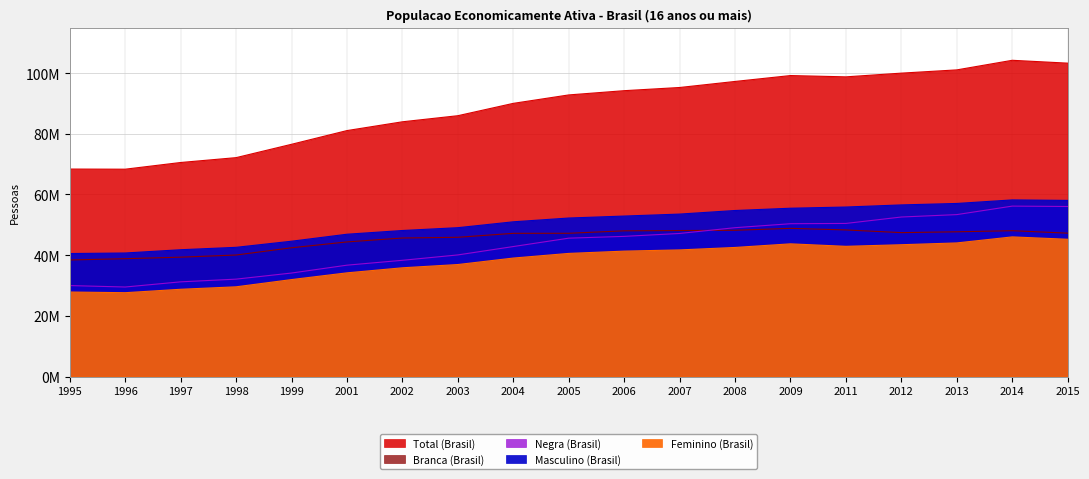

What is the value of the Masculino (Brasil) point at the 11th from the left?

52883202